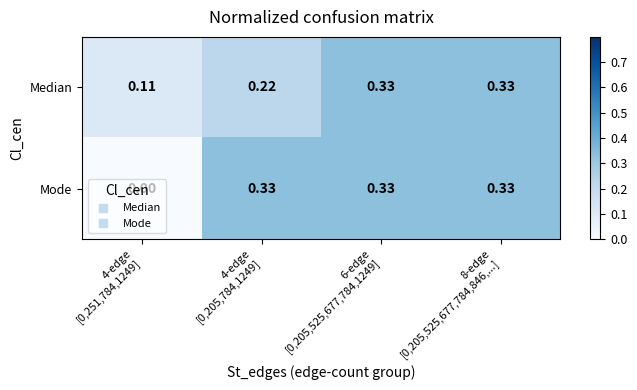

Which series has the largest range (max minus min)?

Mode